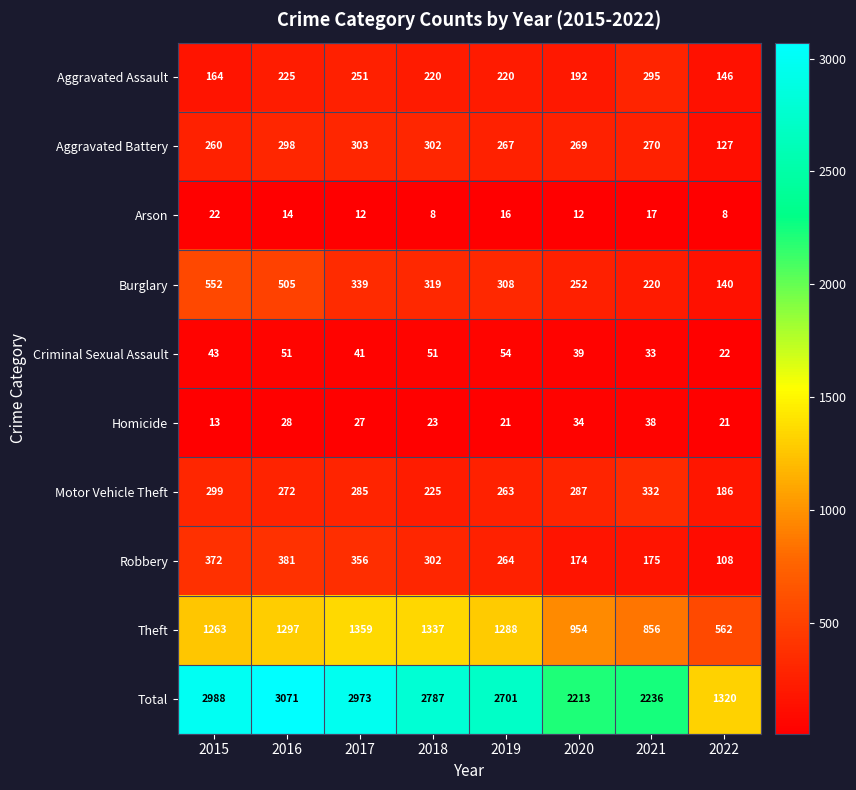

What is the difference between the maximum and minimum values in the Aggravated Assault series?

149